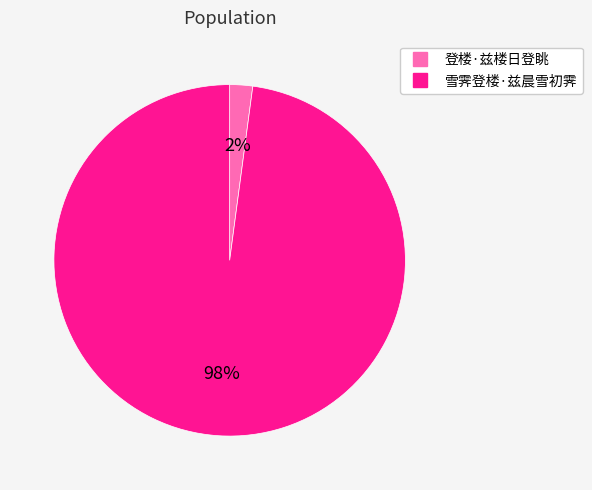

Does 雪霁登楼·兹晨雪初霁 account for over 50% of the chart?

Yes